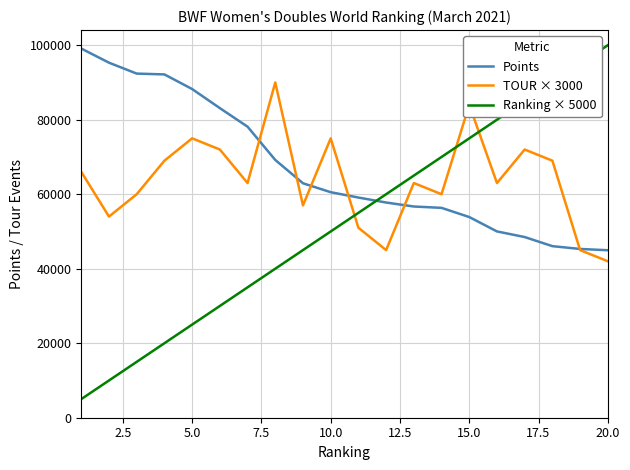

What is the sum of all Points values?

1339757.9